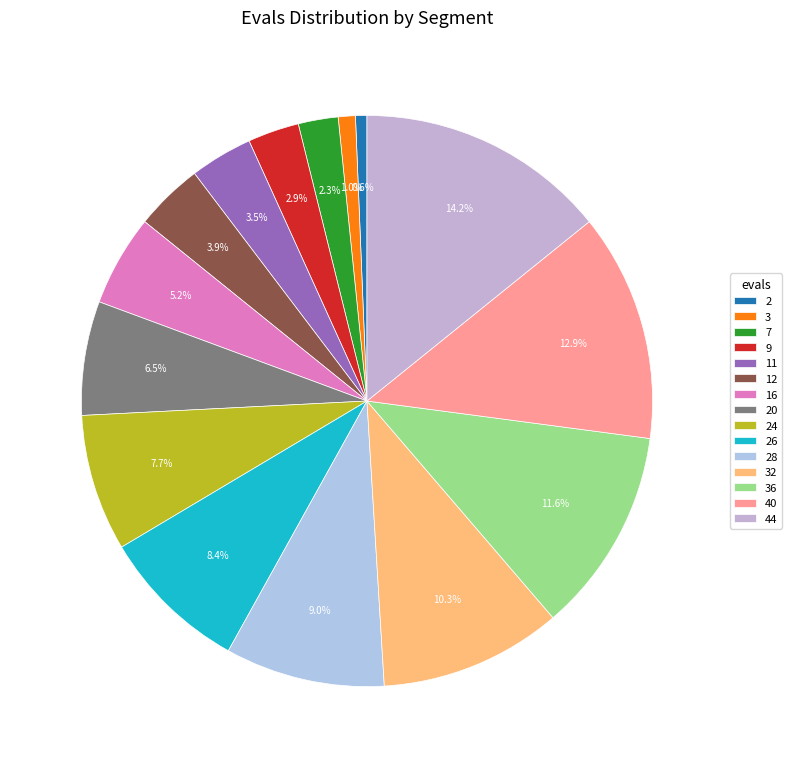

Is it true that 2 is 10% of the pie?

False